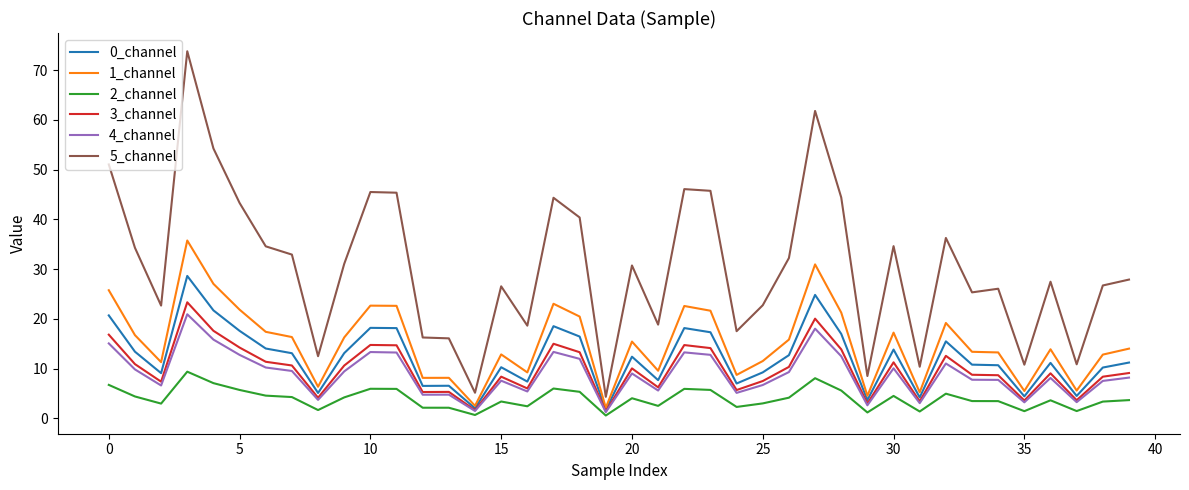

Which series has the largest total across all categories?

5_channel